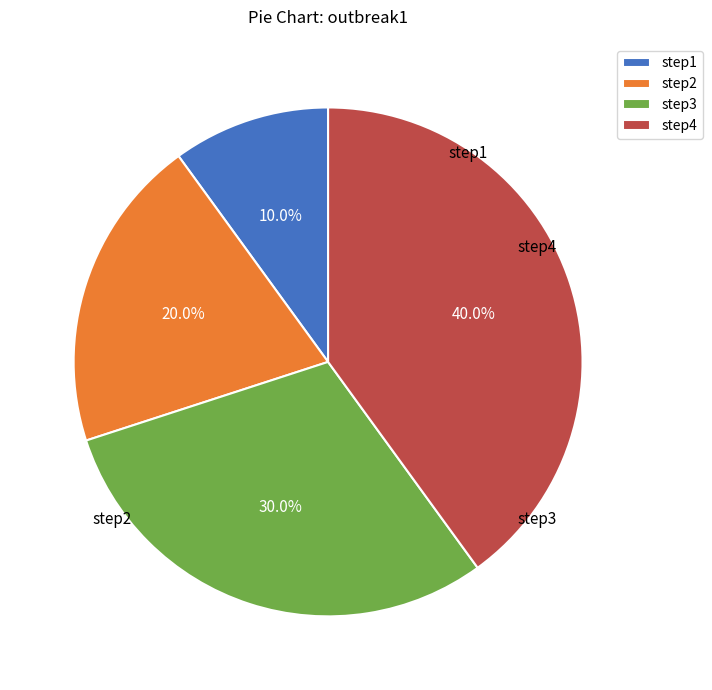

How much of the chart is everything except step3?

70.0%